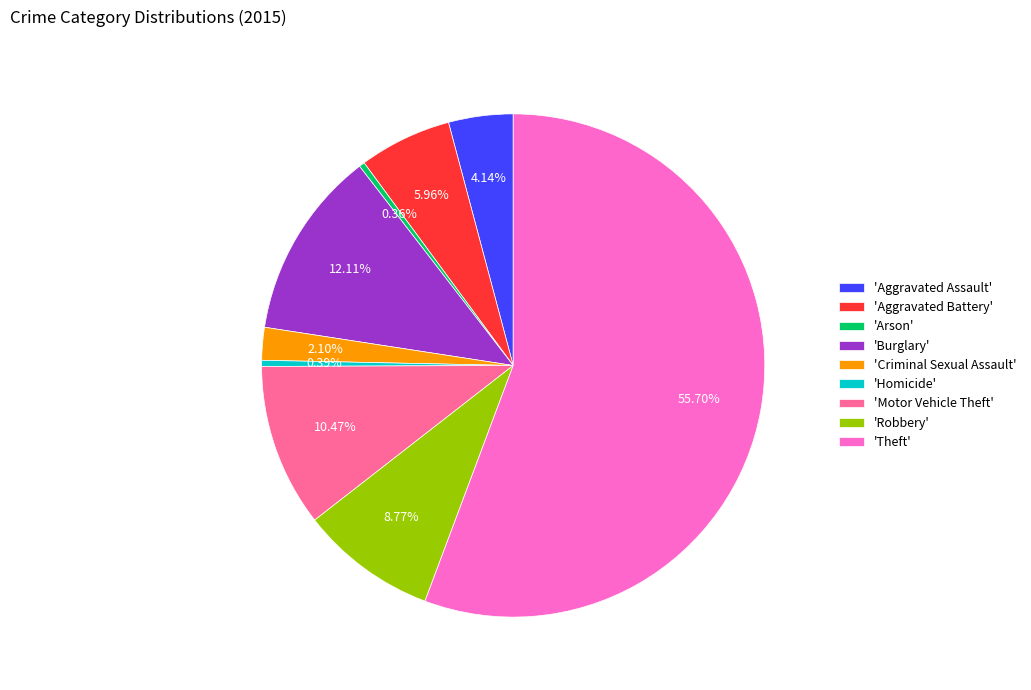

Do 'Arson' and 'Aggravated Battery' together represent more than half of the pie?

No